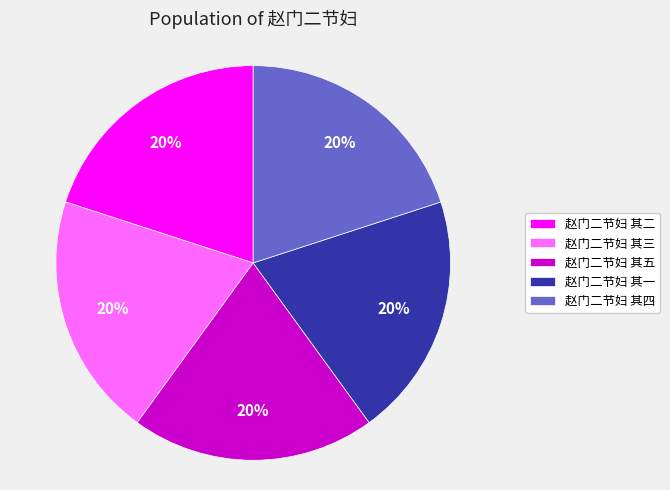

Do 赵门二节妇 其一 and 赵门二节妇 其二 together represent more than half of the pie?

No